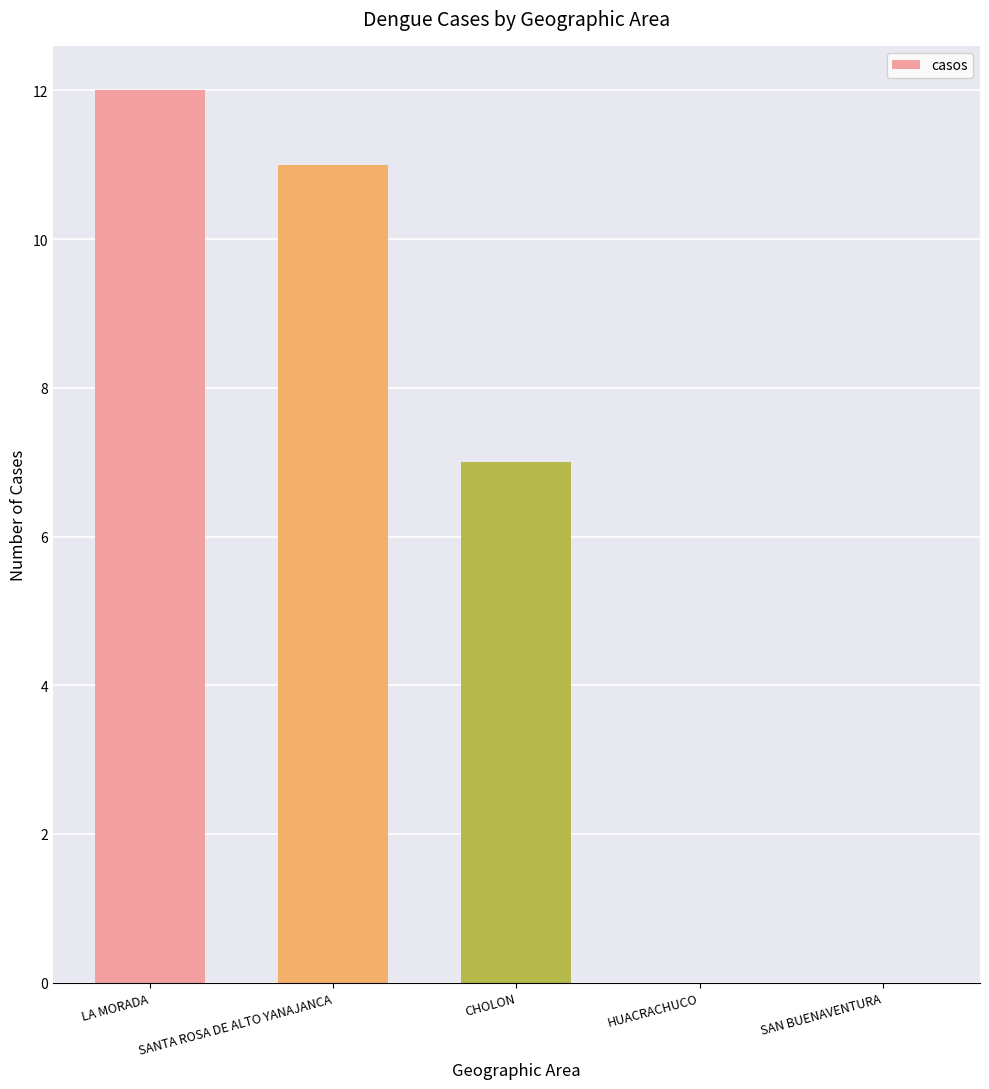

Reading left to right, transcribe all the data shown in this chart.

LA MORADA=12	SANTA ROSA DE ALTO YANAJANCA=11	CHOLON=7	HUACRACHUCO=0	SAN BUENAVENTURA=0